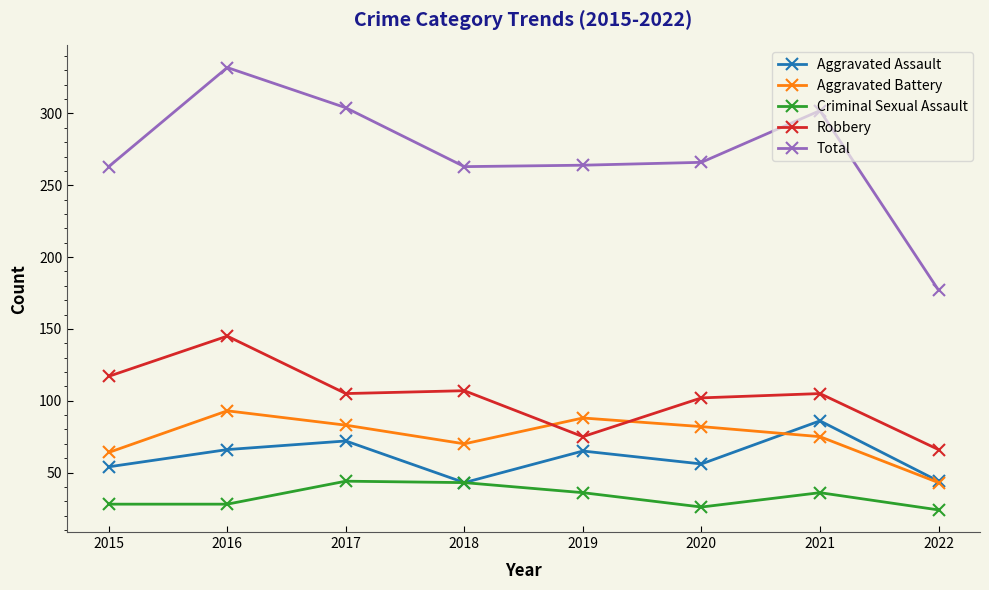

True or false: Total and Robbery cross at least once.

False